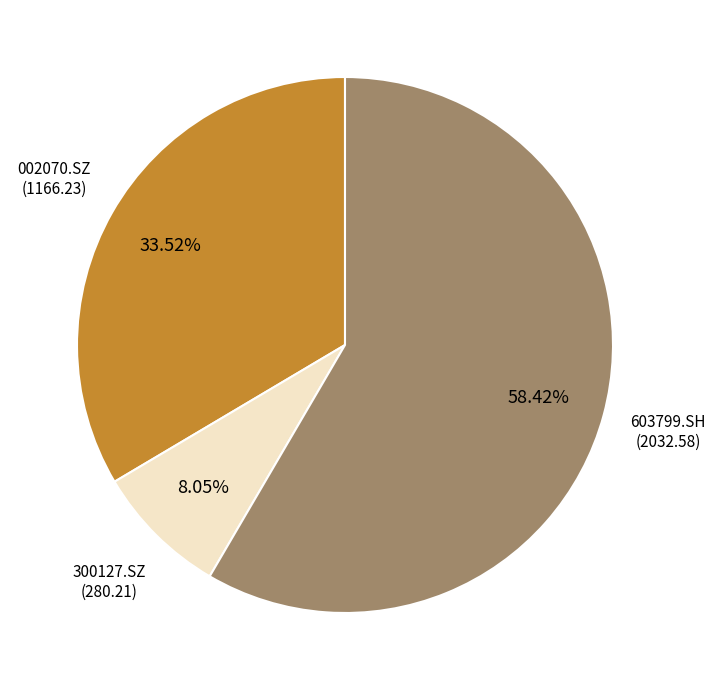

Is there a majority slice in this chart?

Yes